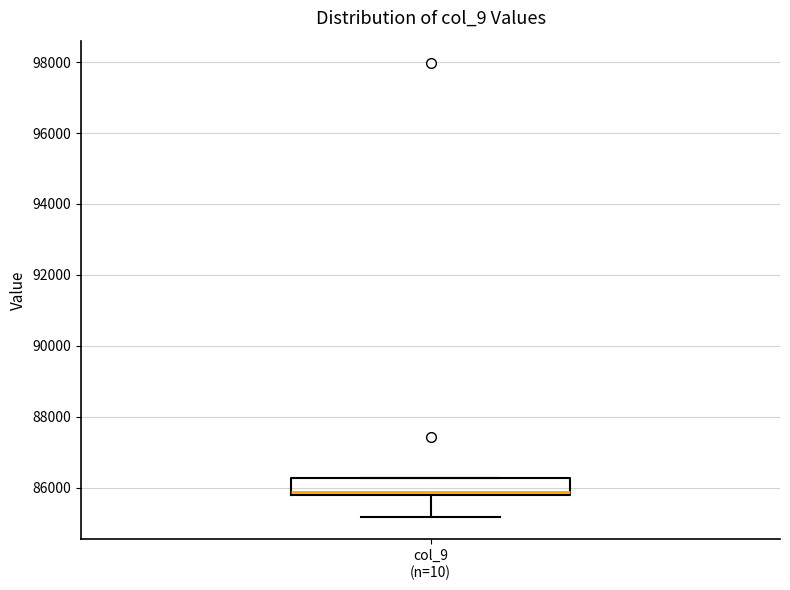

Read this box plot against the y-axis: the position of the median line, the range covered by the box, and the ends of both whiskers. The values are not printed on the chart, so give them approximately, as read against the axis.

median 85800 (just above the box's lower edge), box 85800 to 86200, whiskers 85200 to 86200